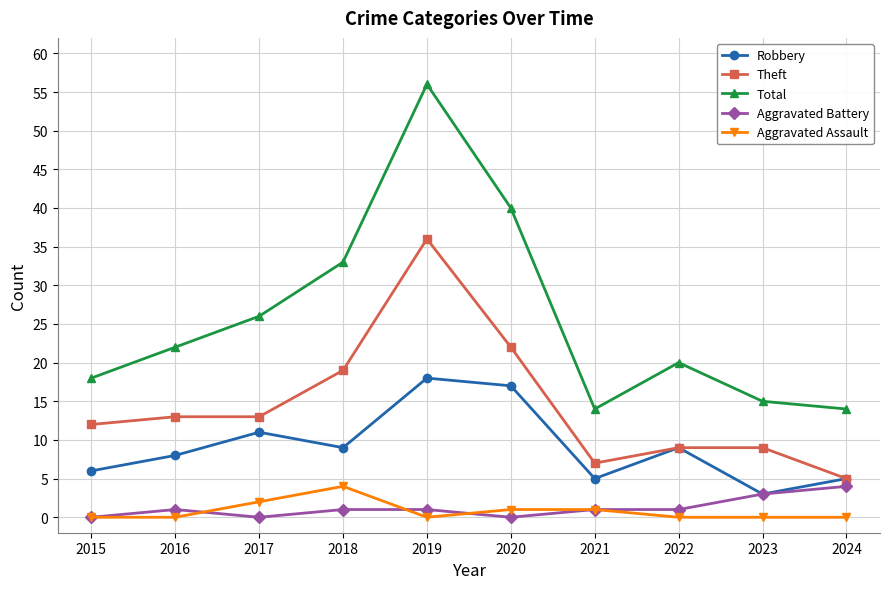

Which category has the highest value across all series?

2019